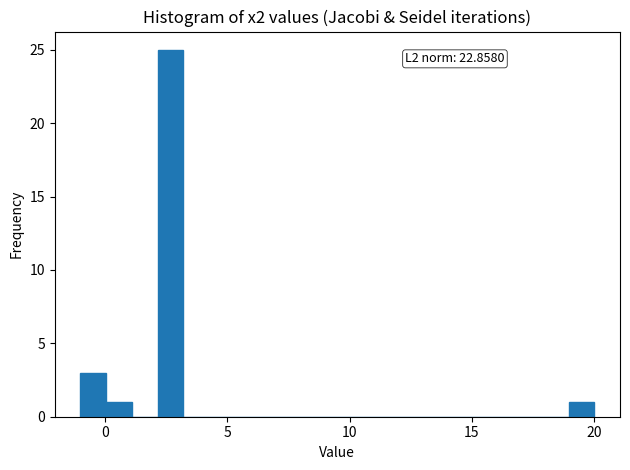

Around what value on the x-axis is the tallest bar? Give the approximate position of its centre, as read against the axis.

2.5